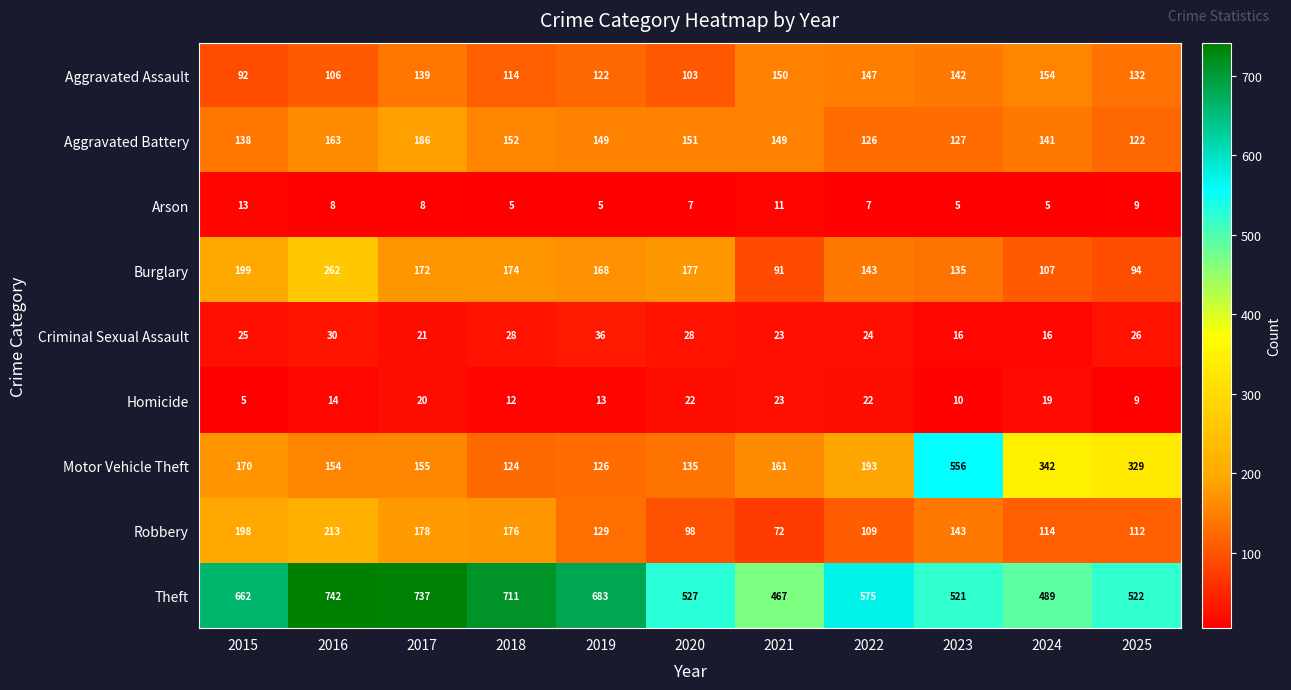

Which series has the largest range (max minus min)?

Motor Vehicle Theft